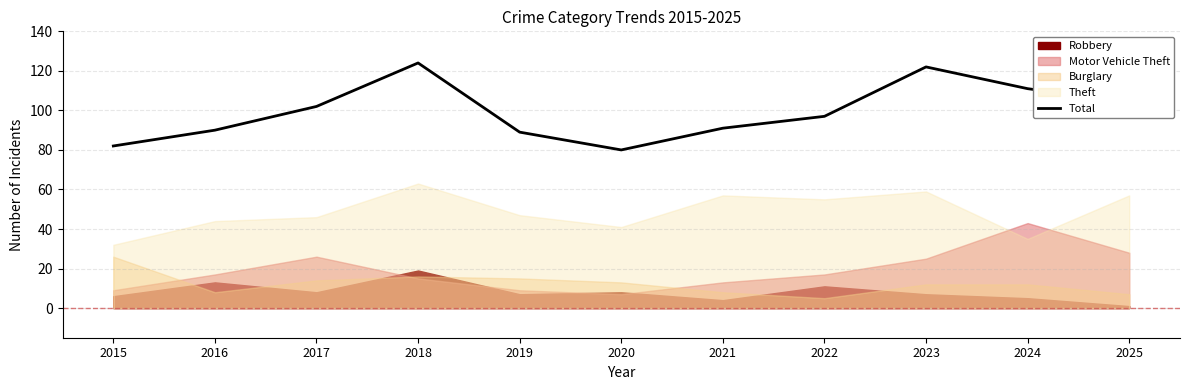

Count the number of values greater than 97.

5